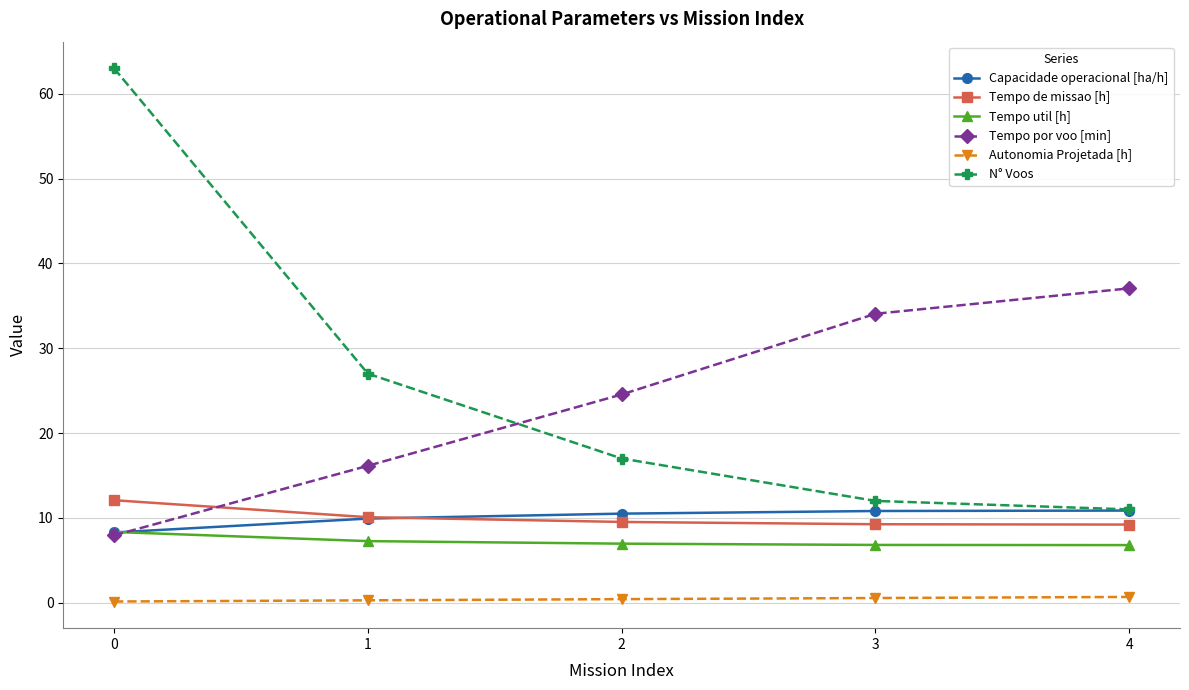

Which series has the widest spread of values?

N° Voos